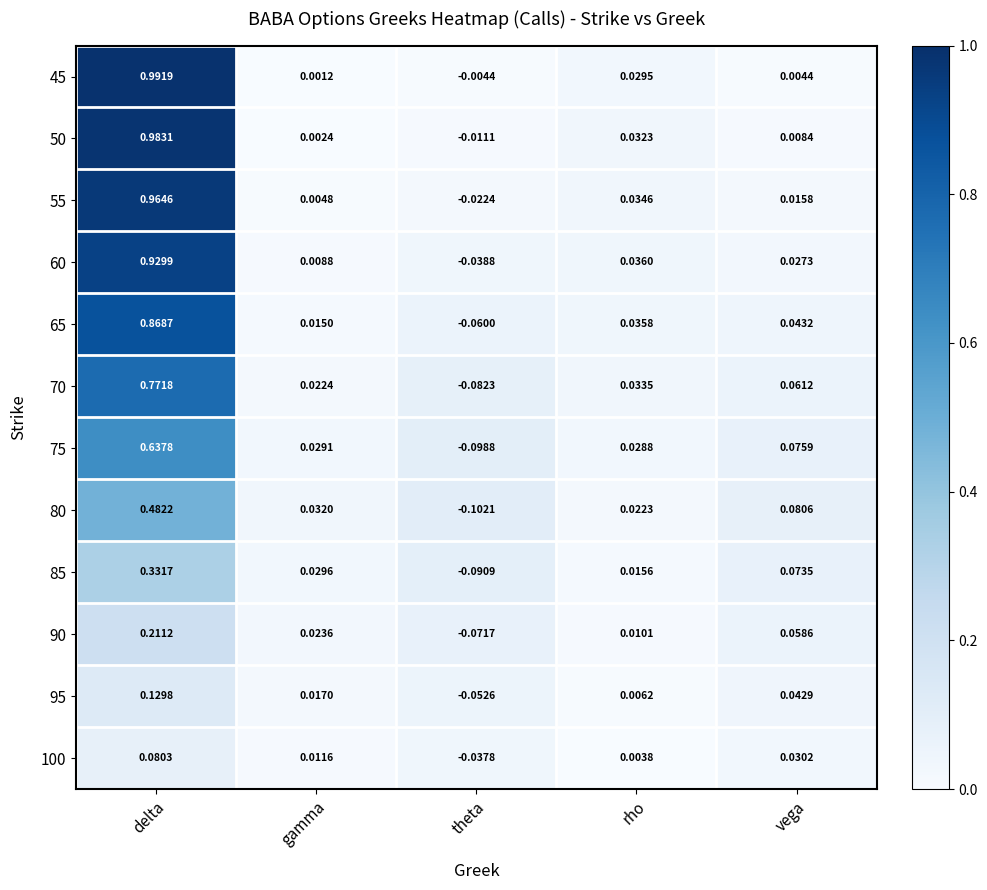

Where is 75 nearest to the value 0?

rho